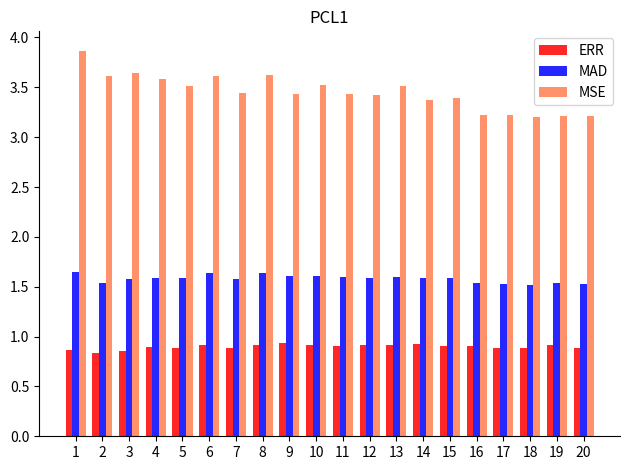

Which series has the largest range (max minus min)?

MSE